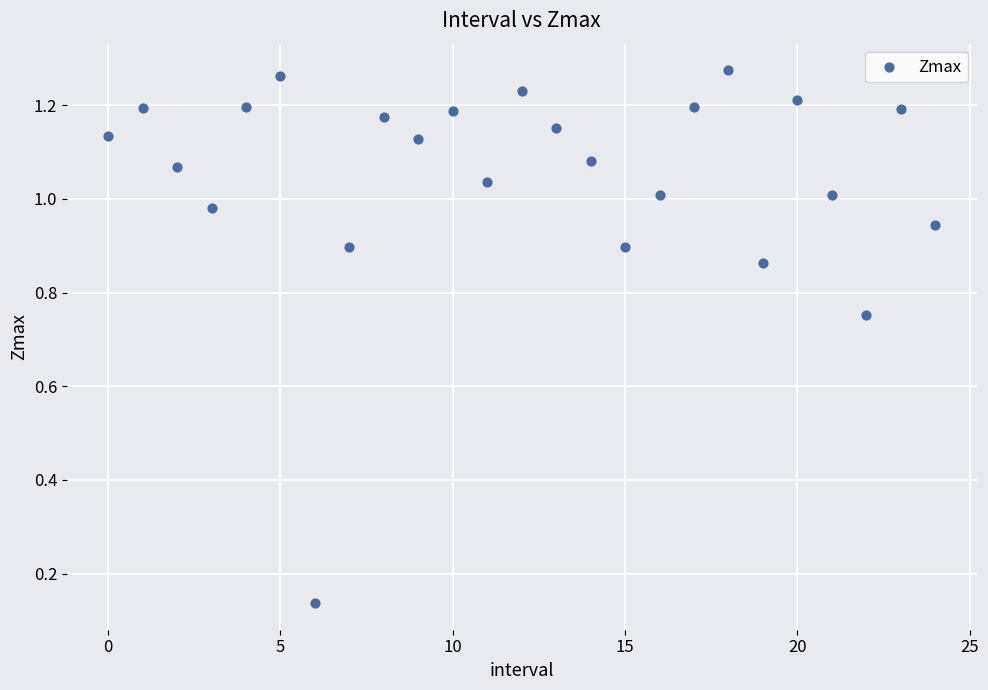

Count the number of points in this scatter plot.

25